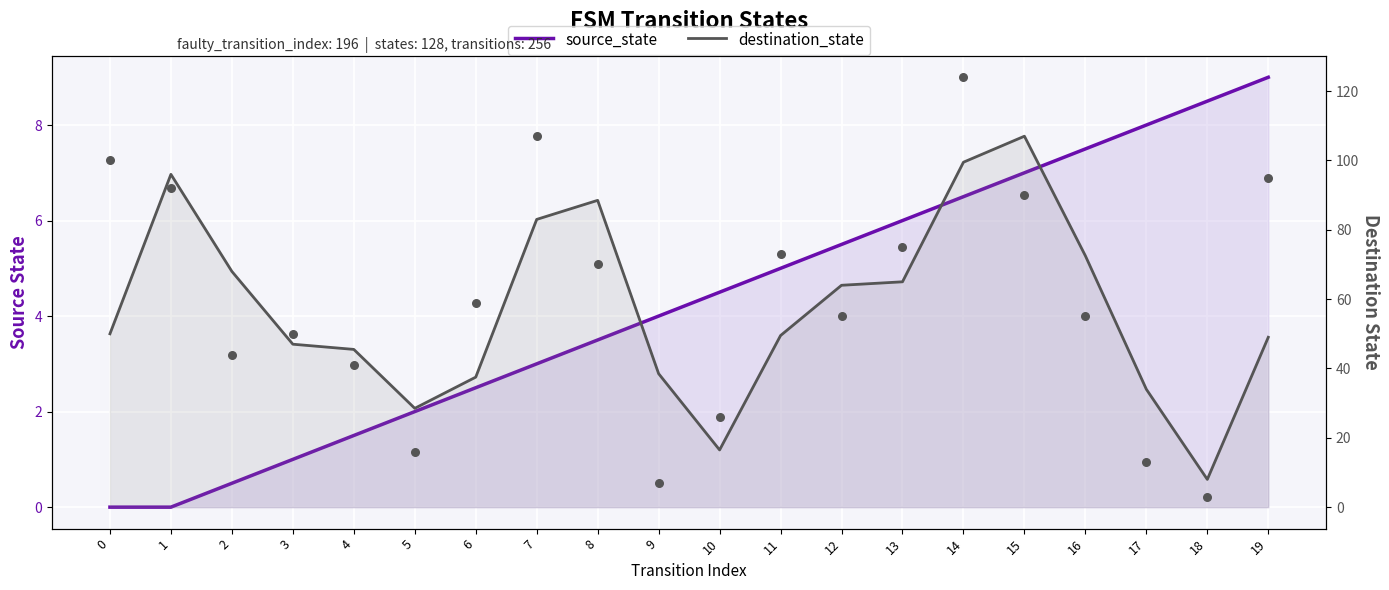

At how many categories does at least one series exceed 44?

14